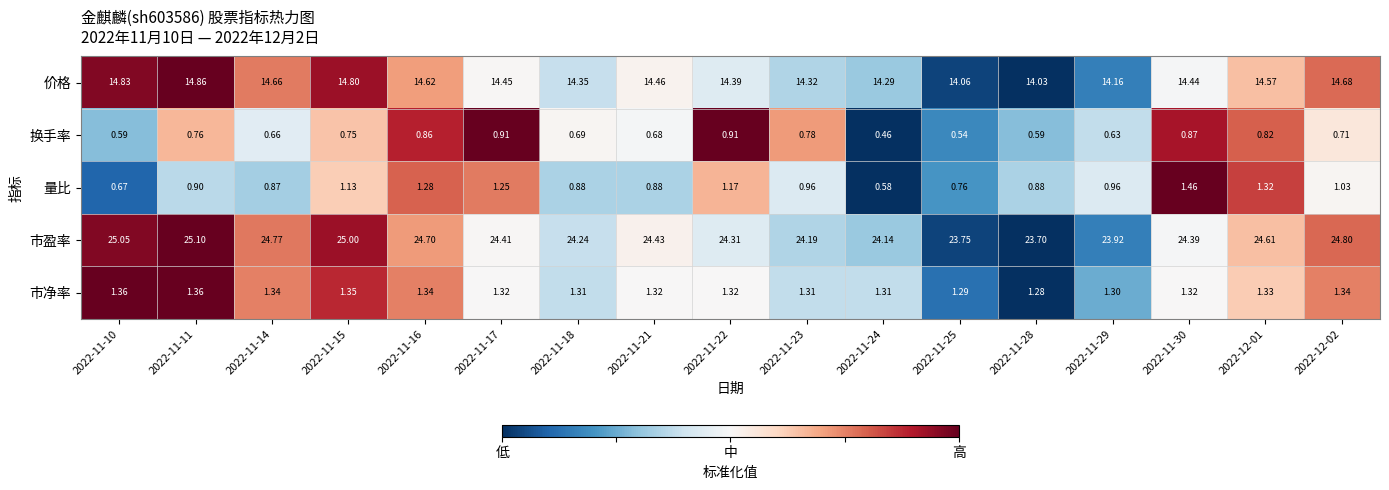

Rank the series at 2022-11-24 from highest to lowest value.

市盈率, 价格, 市净率, 量比, 换手率